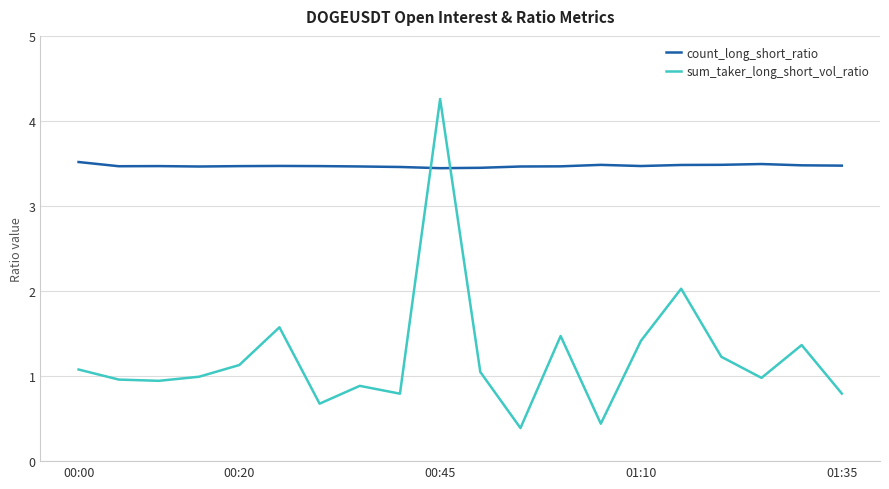

List the series in order of their peak value, lowest first.

count_long_short_ratio, sum_taker_long_short_vol_ratio